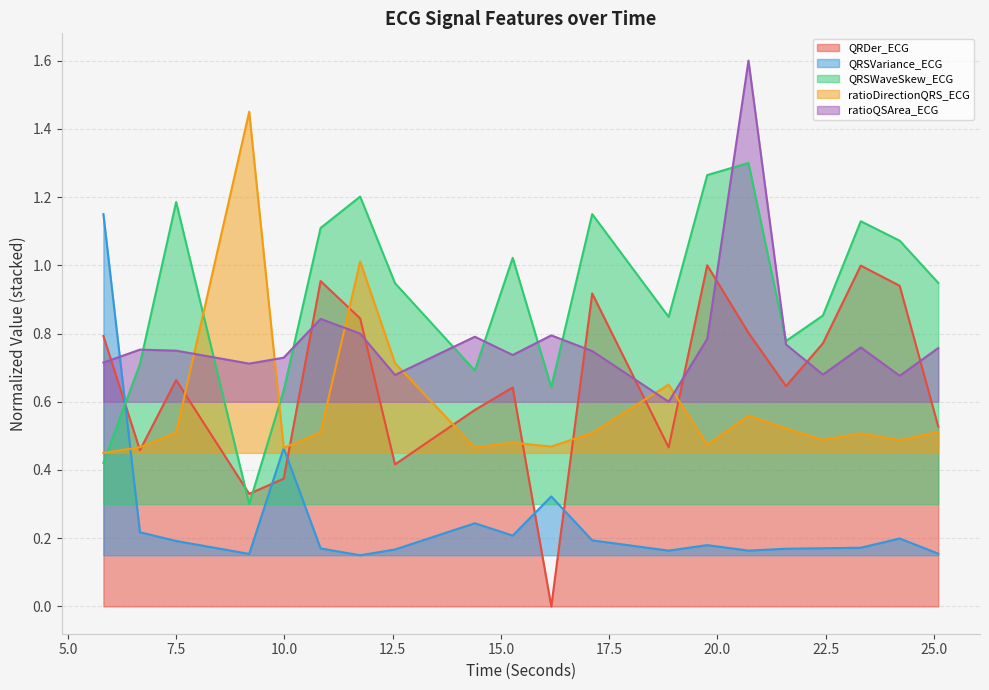

Between which two adjacent categories do QRSWaveSkew_ECG and QRSVariance_ECG first intersect?

5.8203125 and 6.6640625